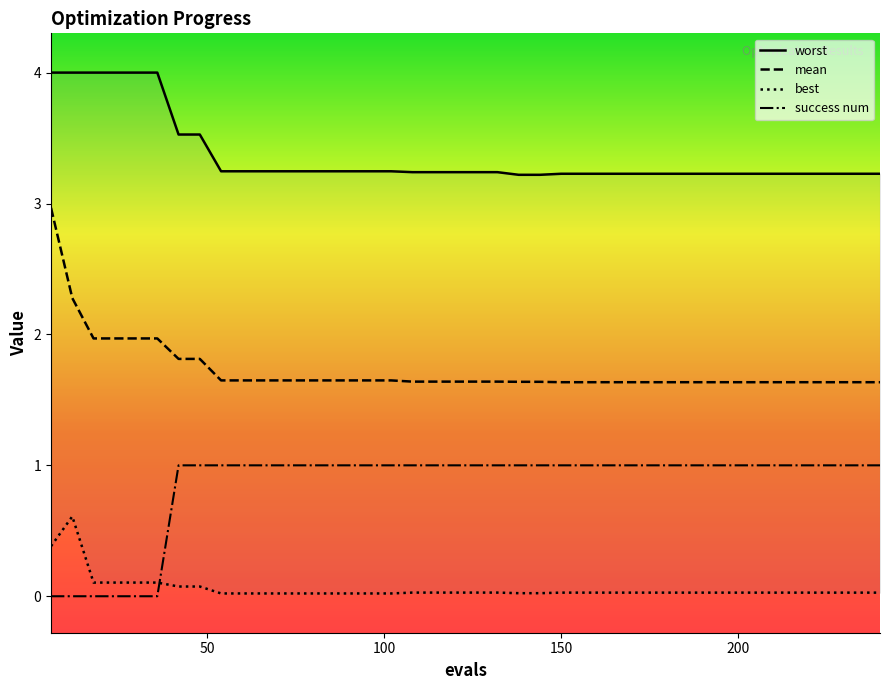

Reading right to left, list all the values displayed in this chart.

worst: 3.2	3.2	3.2	3.2	3.2	3.2	3.2	3.2	3.2	3.2	3.2	3.2	3.2	3.2	3.2	3.2	3.2	3.2	3.2	3.2	3.2	3.2	3.2	3.2	3.2	3.2	3.2	3.2	3.2	3.2	3.2	3.2	3.5	3.5	4.0	4.0	4.0	4.0	4.0	4.0
mean: 1.6	1.6	1.6	1.6	1.6	1.6	1.6	1.6	1.6	1.6	1.6	1.6	1.6	1.6	1.6	1.6	1.6	1.6	1.6	1.6	1.6	1.6	1.6	1.6	1.6	1.6	1.6	1.6	1.6	1.6	1.6	1.6	1.8	1.8	2.0	2.0	2.0	2.0	2.3	3.0
best: 0.0	0.0	0.0	0.0	0.0	0.0	0.0	0.0	0.0	0.0	0.0	0.0	0.0	0.0	0.0	0.0	0.0	0.0	0.0	0.0	0.0	0.0	0.0	0.0	0.0	0.0	0.0	0.0	0.0	0.0	0.0	0.0	0.1	0.1	0.1	0.1	0.1	0.1	0.6	0.4
success num: 1.0	1.0	1.0	1.0	1.0	1.0	1.0	1.0	1.0	1.0	1.0	1.0	1.0	1.0	1.0	1.0	1.0	1.0	1.0	1.0	1.0	1.0	1.0	1.0	1.0	1.0	1.0	1.0	1.0	1.0	1.0	1.0	1.0	1.0	0.0	0.0	0.0	0.0	0.0	0.0